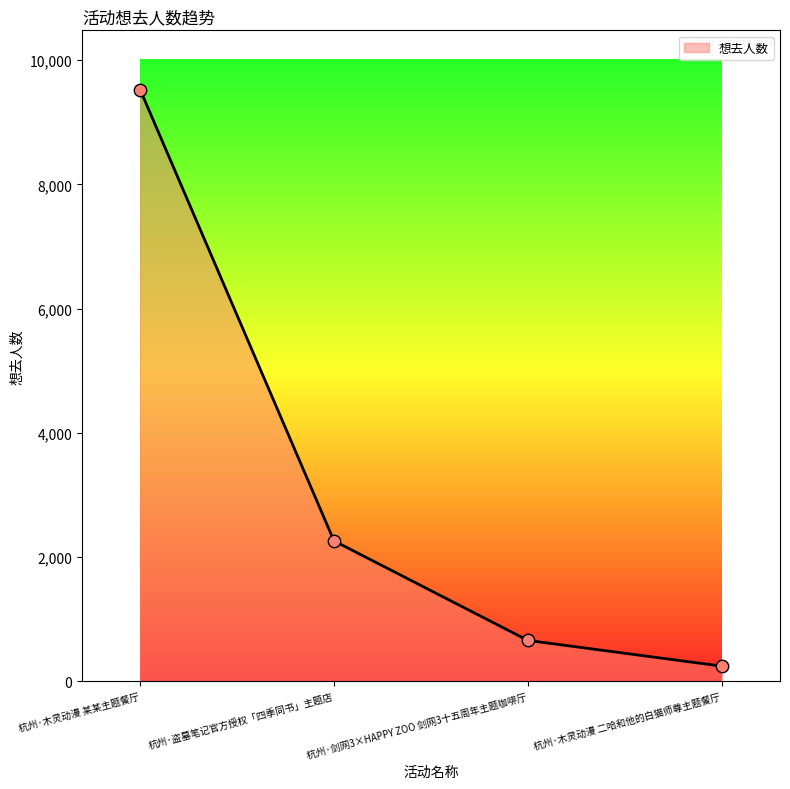

Which has a higher value, 杭州·木灵动漫 二哈和他的白猫师尊主题餐厅 or 杭州·剑网3×HAPPY ZOO 剑网3十五周年主题咖啡厅?

杭州·剑网3×HAPPY ZOO 剑网3十五周年主题咖啡厅